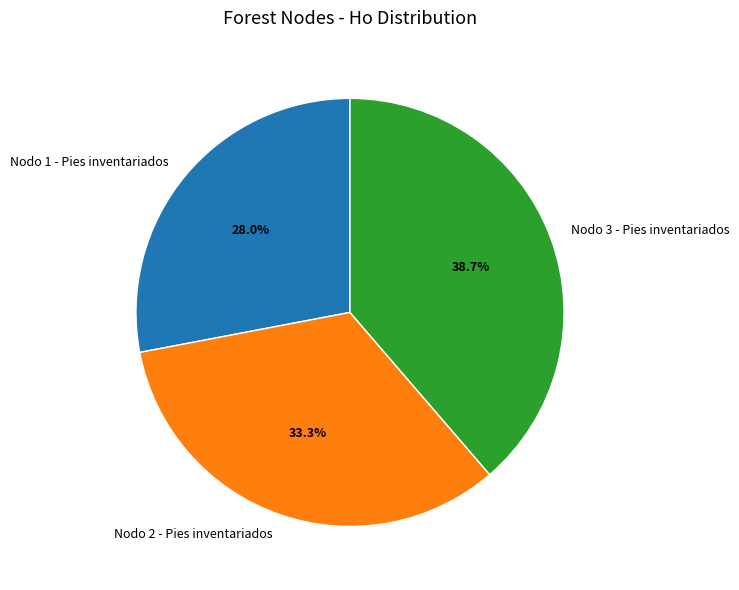

The Nodo 2 - Pies inventariados slice represents 33% of the pie. True or false?

True